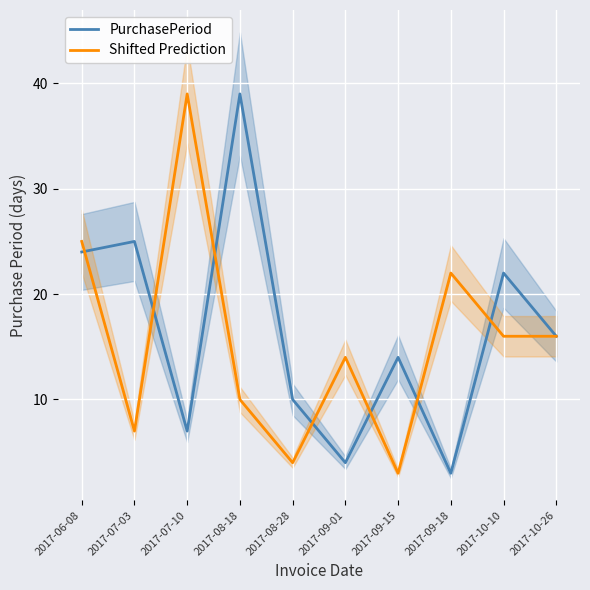

What are all the series names shown in the legend?

PurchasePeriod, Shifted Prediction